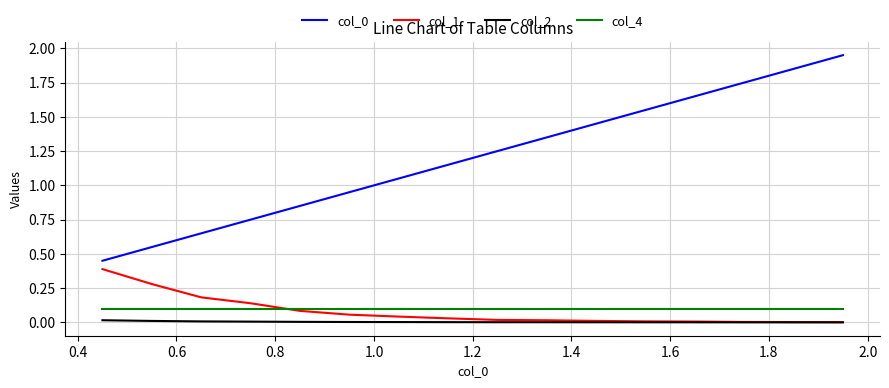

True or false: col_4 and col_0 intersect in this chart.

False